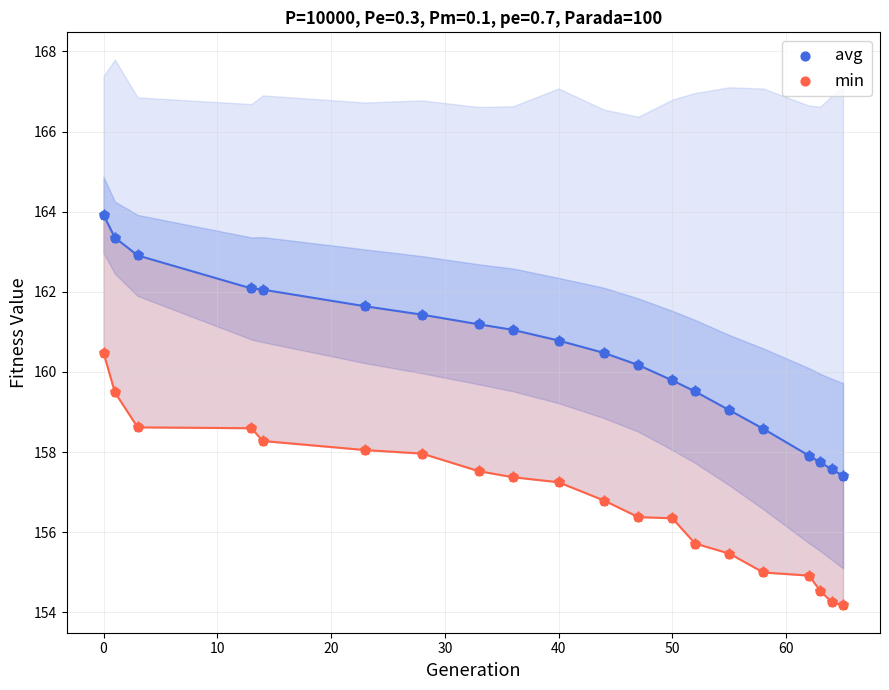

Across all data points, what is the range of Y values (max minus min)?

9.7